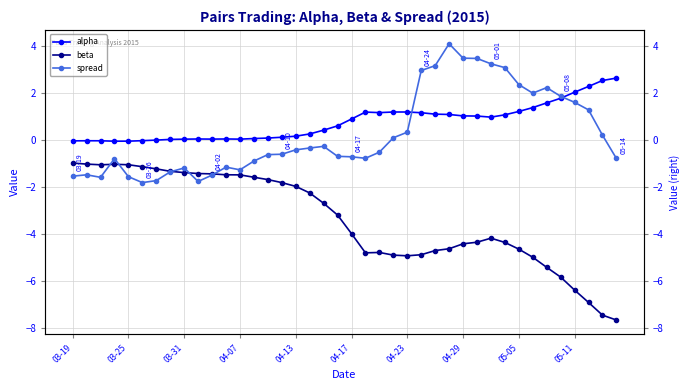

Is the value of beta at 05-11 greater than the value of alpha at 04-07?

No